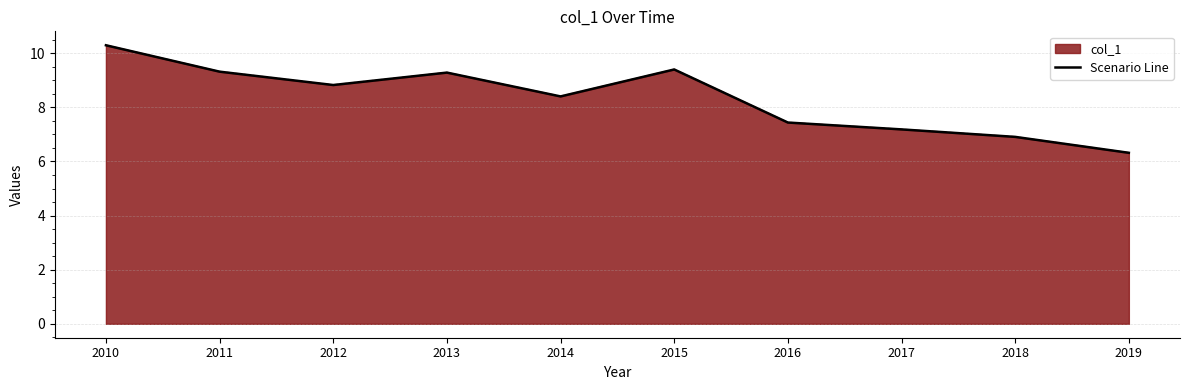

Which has a higher value, 2019 or 2011?

2011